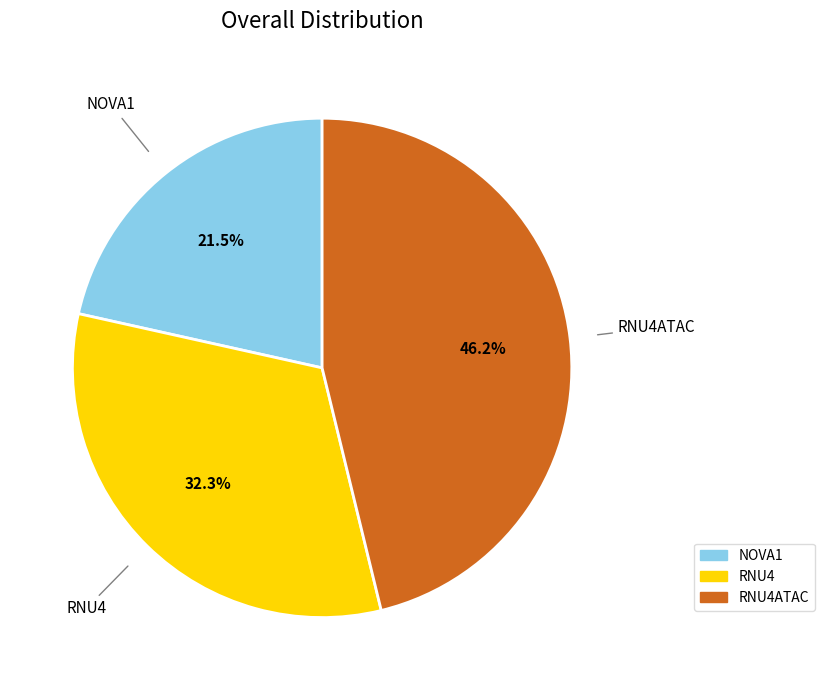

Is there a majority slice in this chart?

No